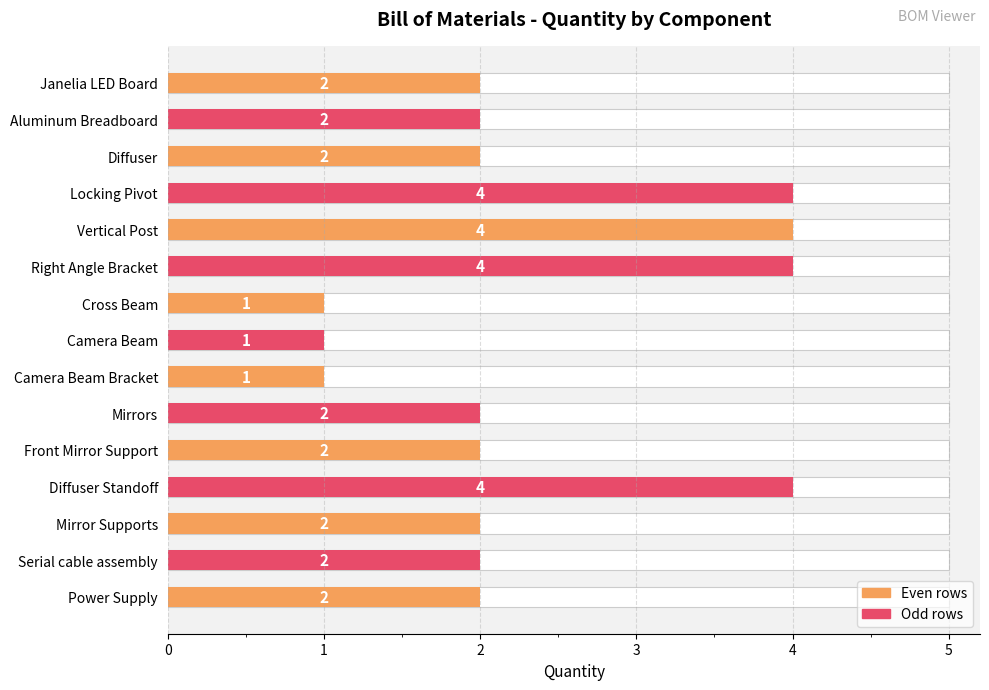

What is the approximate value at Front Mirror Support?

2